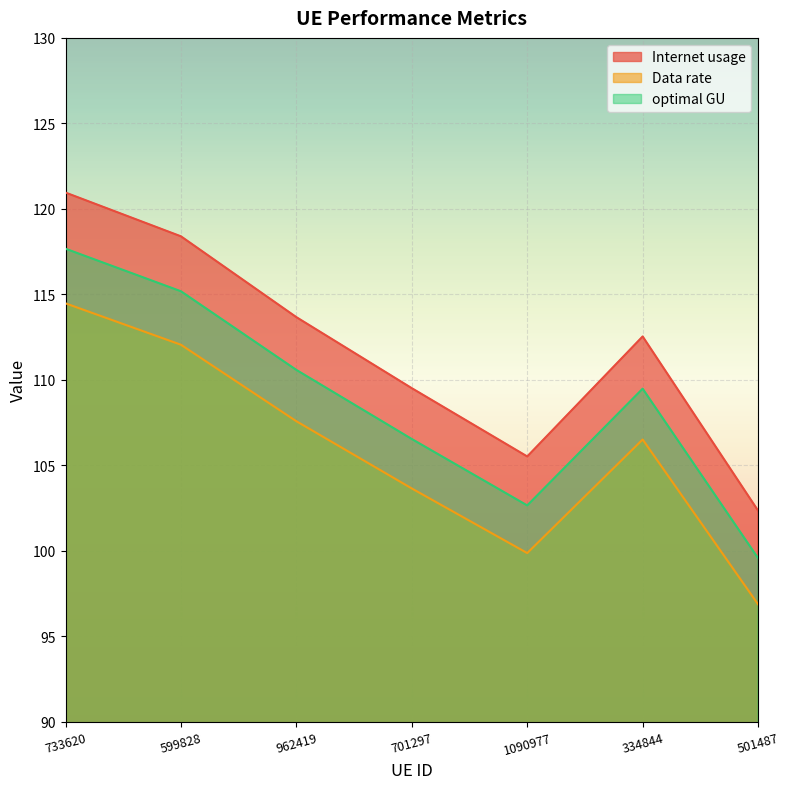

Between 599828 and 701297, which series saw the biggest shift?

Internet usage